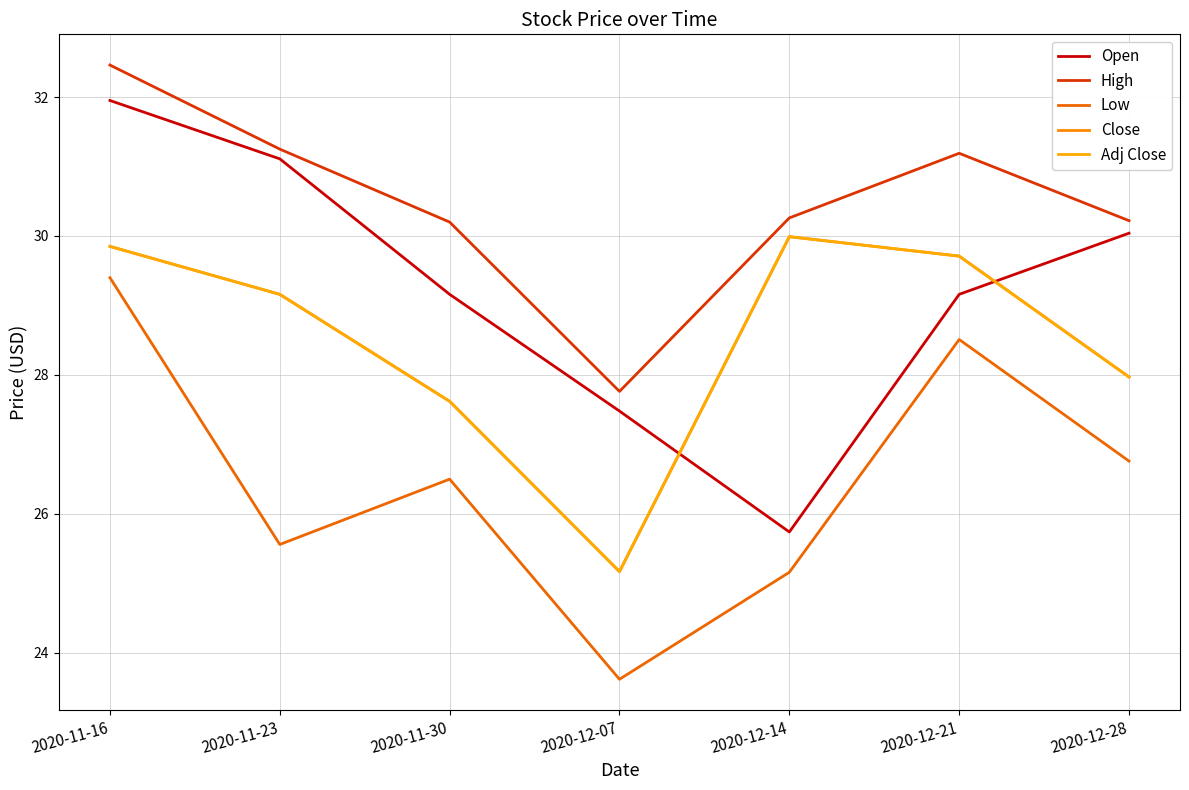

Which series has the largest total across all categories?

High